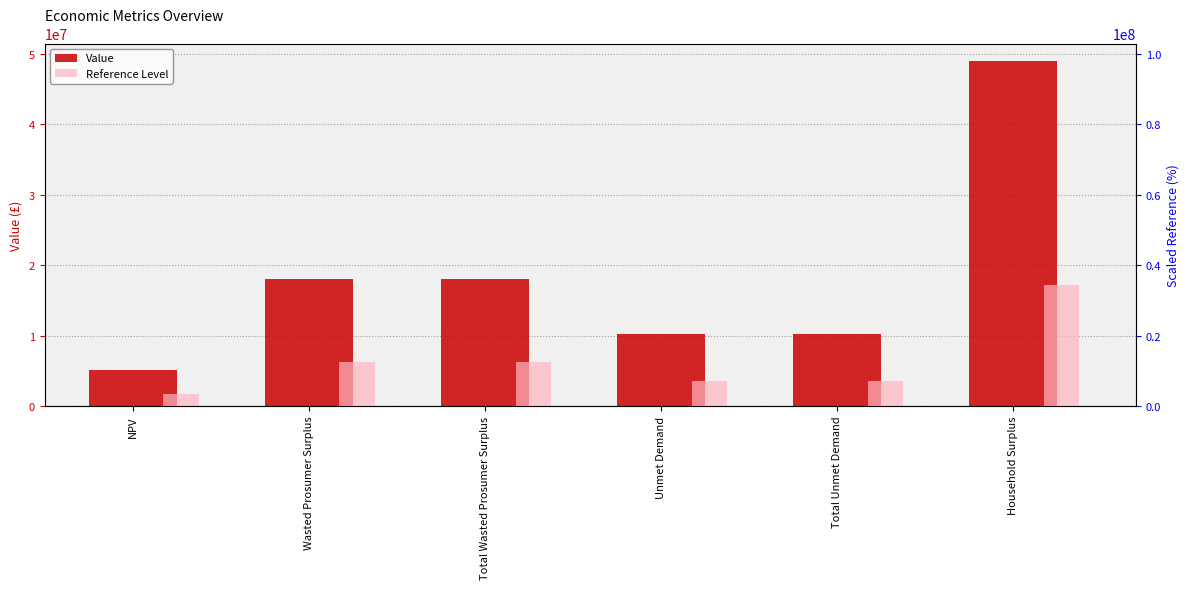

What is the label of the 2nd bar from the left?

Wasted Prosumer Surplus